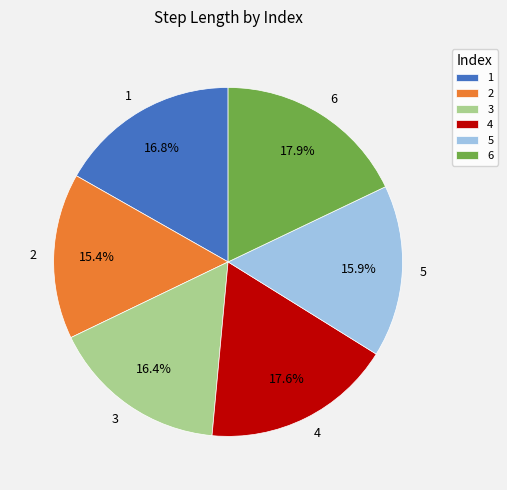

The 3 slice represents 28% of the pie. True or false?

False